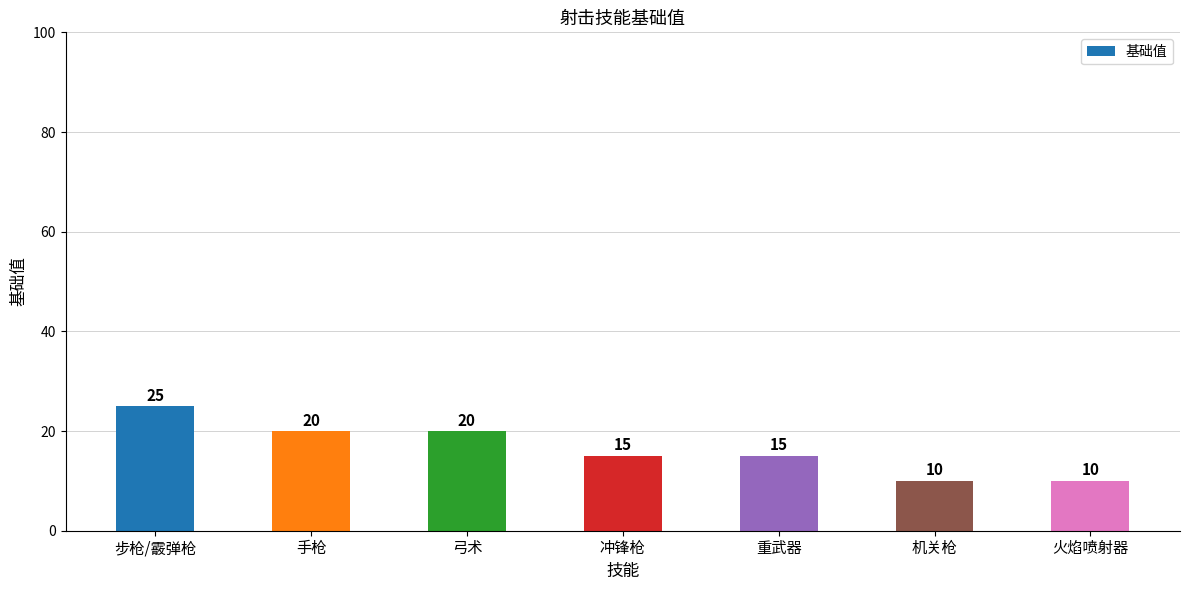

Which label corresponds to the largest value in the chart?

步枪/霰弹枪